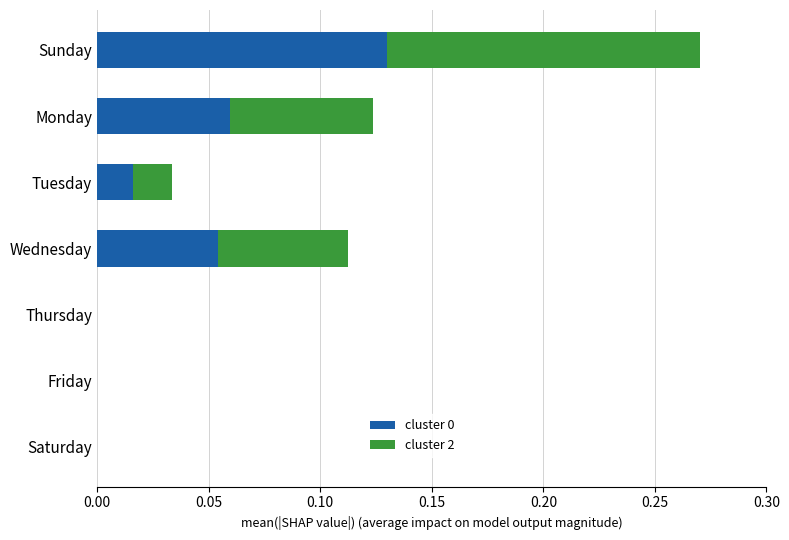

Which category has the highest value in the cluster 0 series?

Sunday